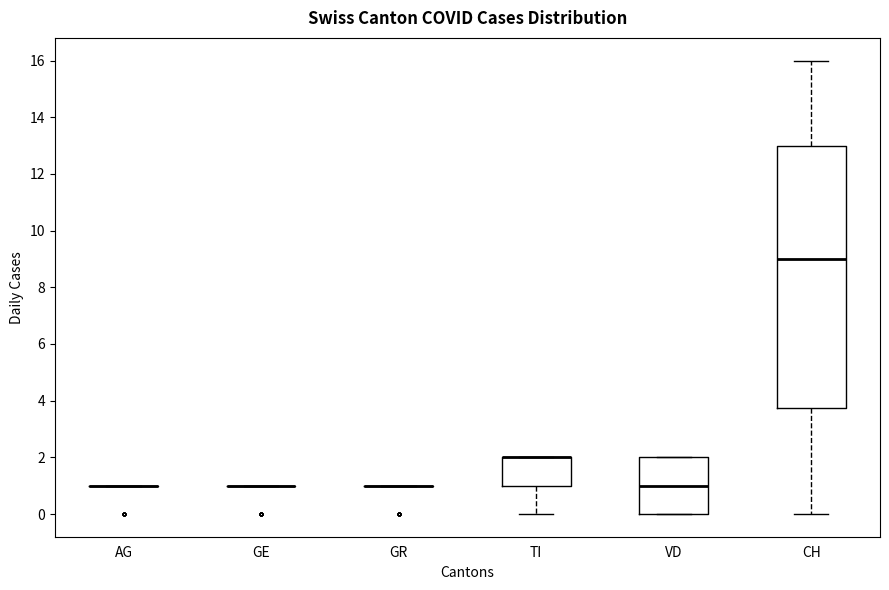

Reading left to right, transcribe this box plot: for each box, give where its median line is, the range the box spans, and where its two whiskers end, as read against the y-axis. The values are not printed on the chart, so give them approximately, as read against the axis.

AG: box collapsed to a line at 1.0, whiskers 1.0 to 1.0
GE: box collapsed to a line at 1.0, whiskers 1.0 to 1.0
GR: box collapsed to a line at 1.0, whiskers 1.0 to 1.0
TI: median 2.0 (drawn on the box's upper edge), box 1.0 to 2.0, whiskers 0.0 to 2.0
VD: median 1.0, box 0.0 to 2.0, whiskers 0.0 to 2.0
CH: median 9.0, box 3.8 to 13.0, whiskers 0.0 to 16.0